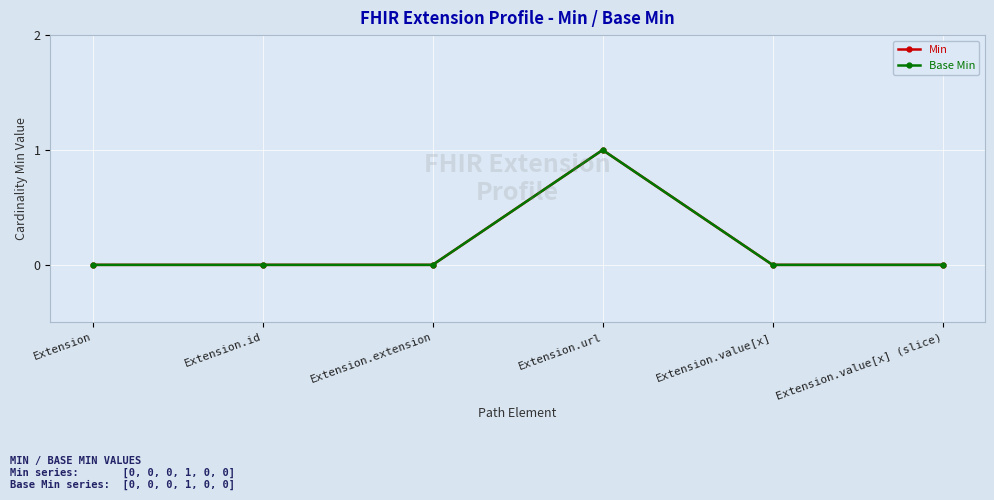

List the series in order of their peak value, highest first.

Min, Base Min